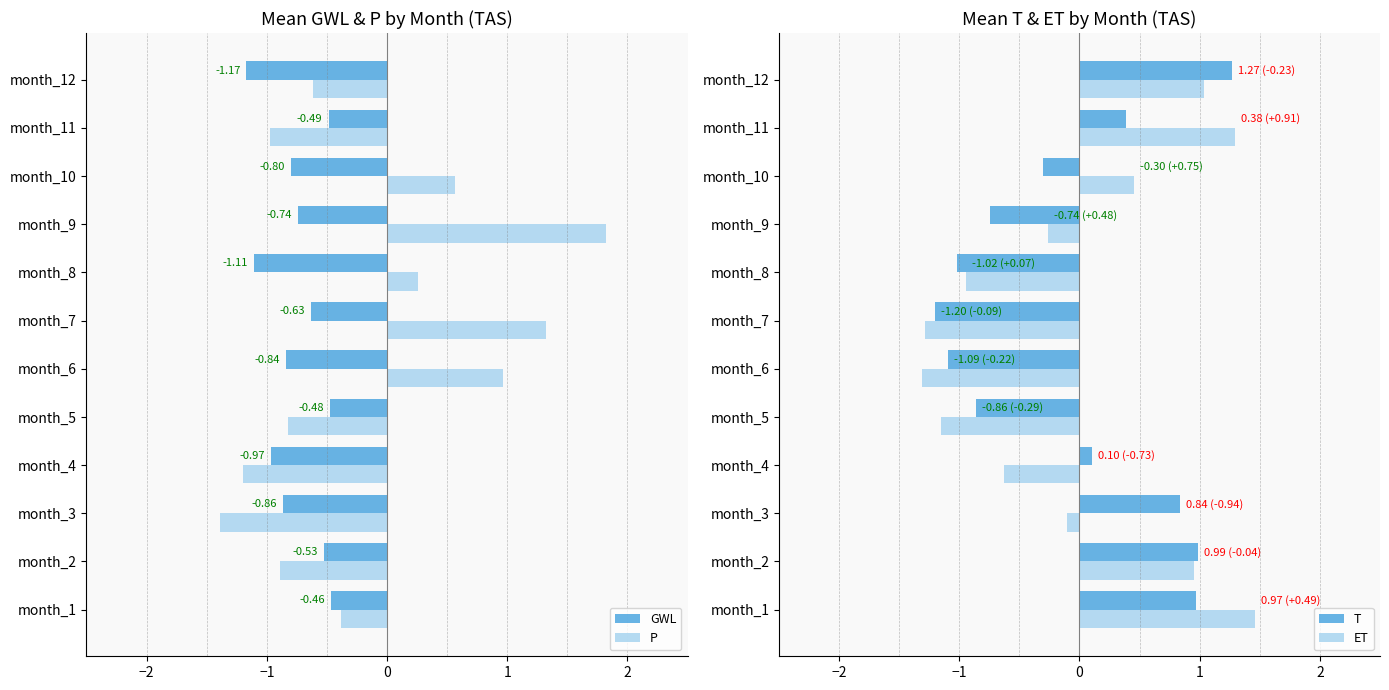

Which series has the largest total across all categories?

ET